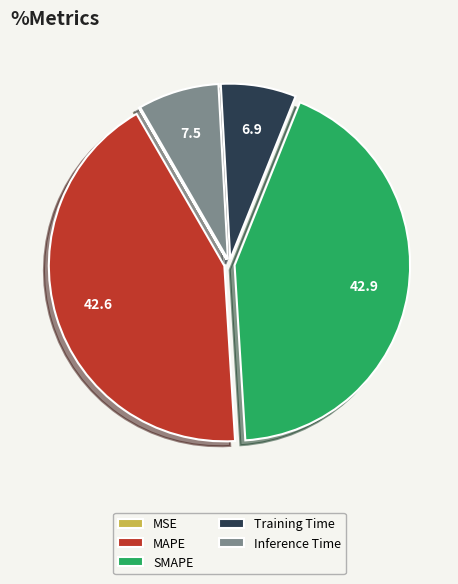

Is there a majority slice in this chart?

No